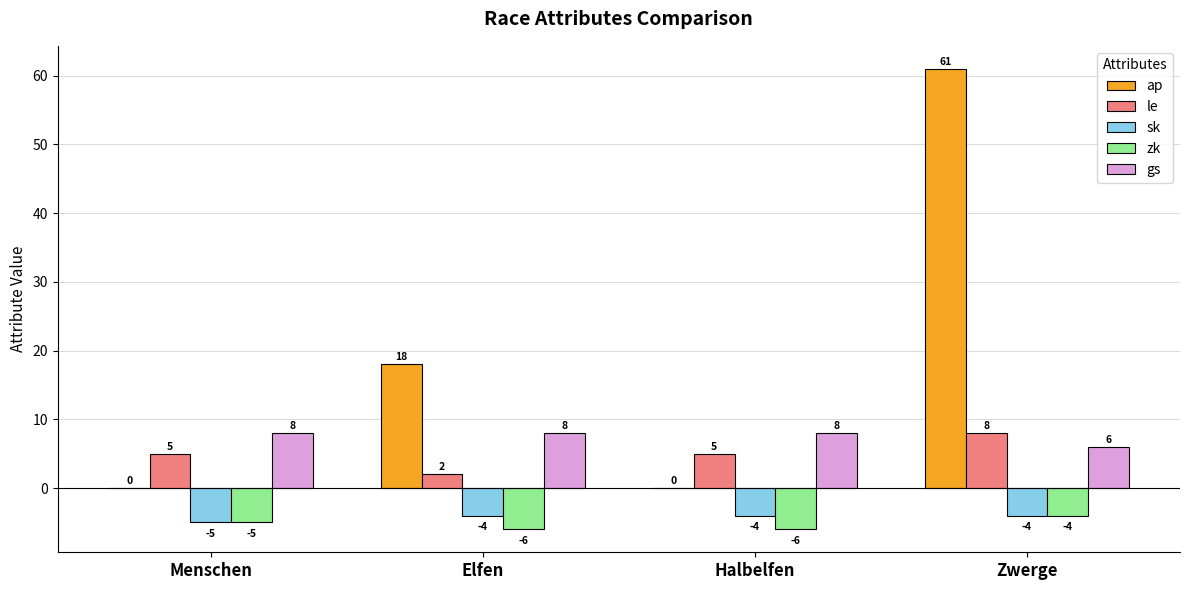

Reading left to right, list all the values displayed in this chart.

ap: 0	18	0	61
le: 5	2	5	8
sk: -5	-4	-4	-4
zk: -5	-6	-6	-4
gs: 8	8	8	6